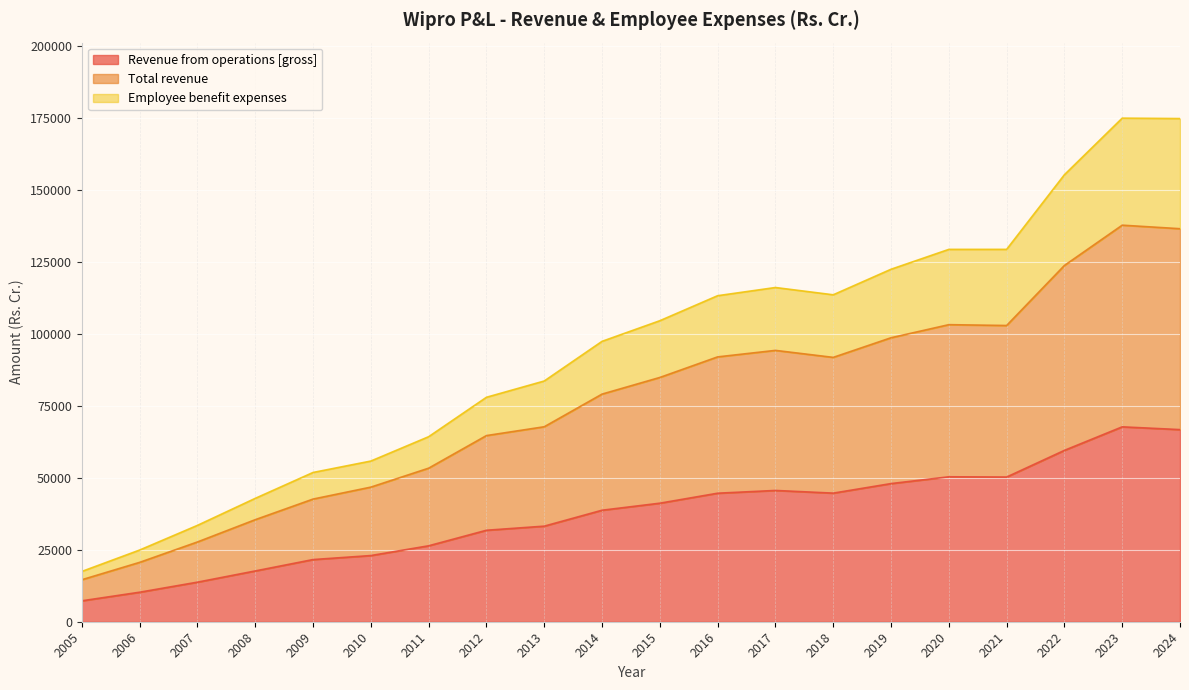

The Total revenue series shows 92038.3 at 2023. True or false?

False